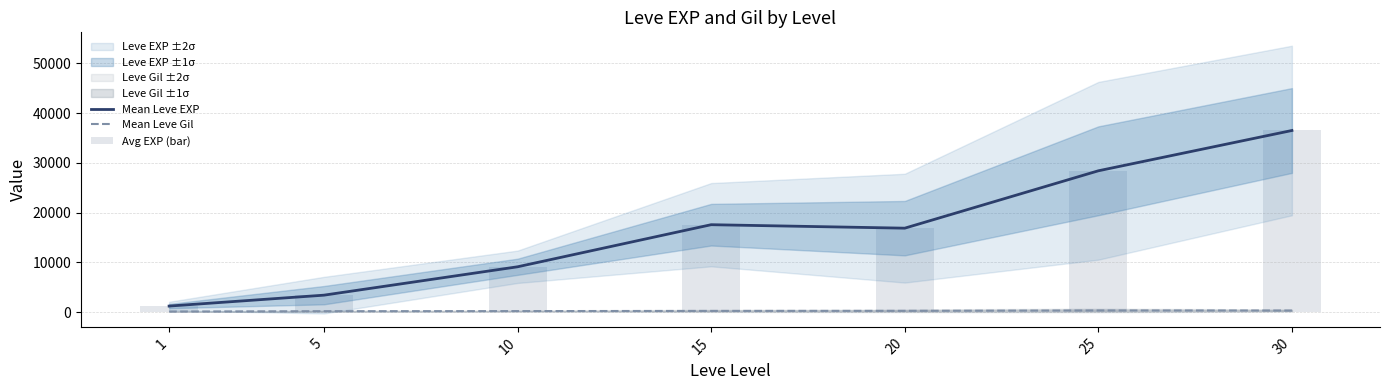

Are the bars grouped side by side (vs. stacked)?

Yes